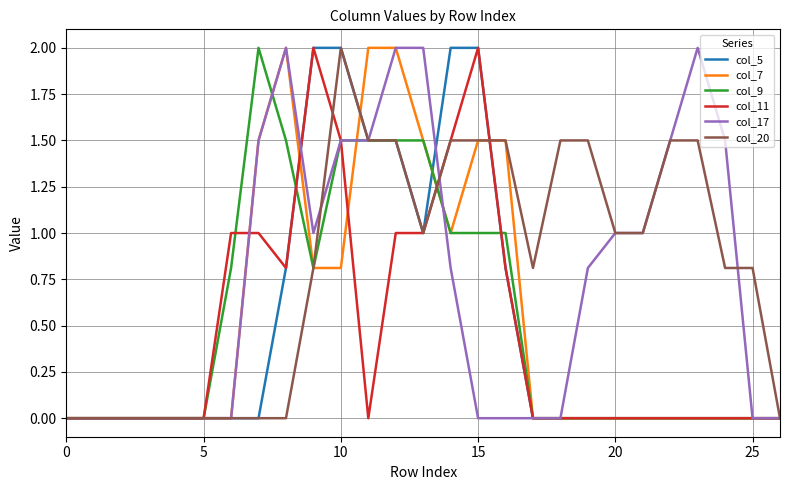

What is the maximum value shown in the chart?

2.0